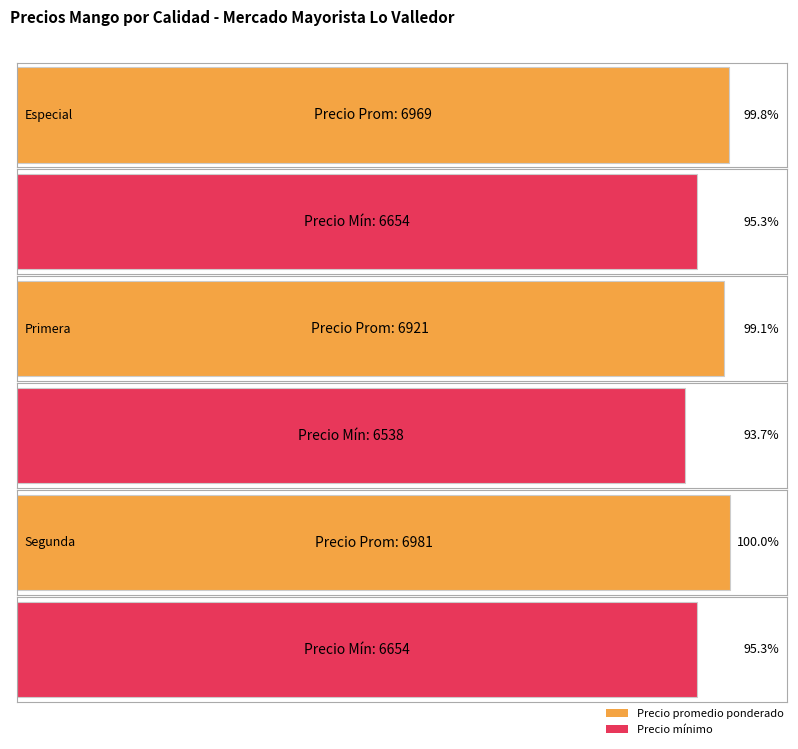

What is the label of the 2nd bar from the right?

Primera